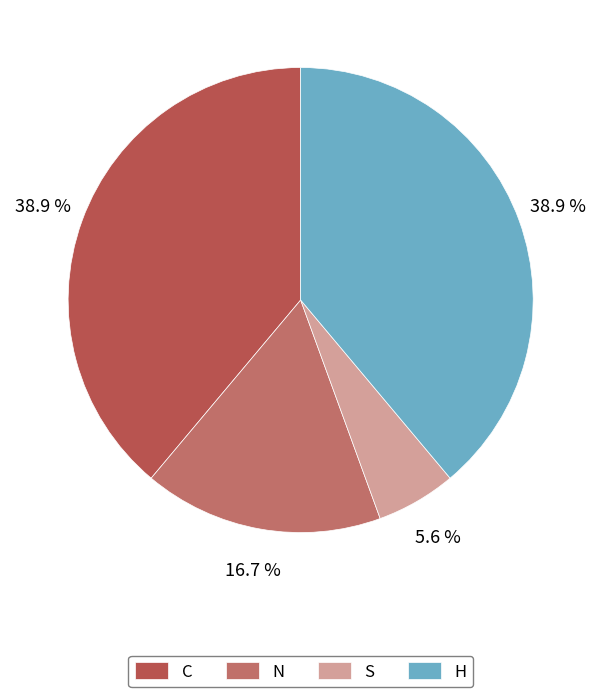

Is S the majority of the pie?

No